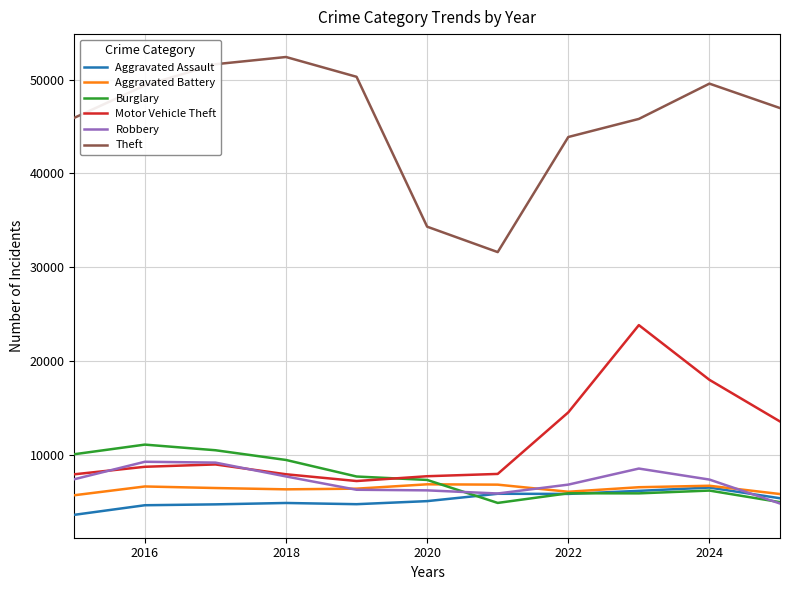

What is the maximum value shown in the chart?

52398